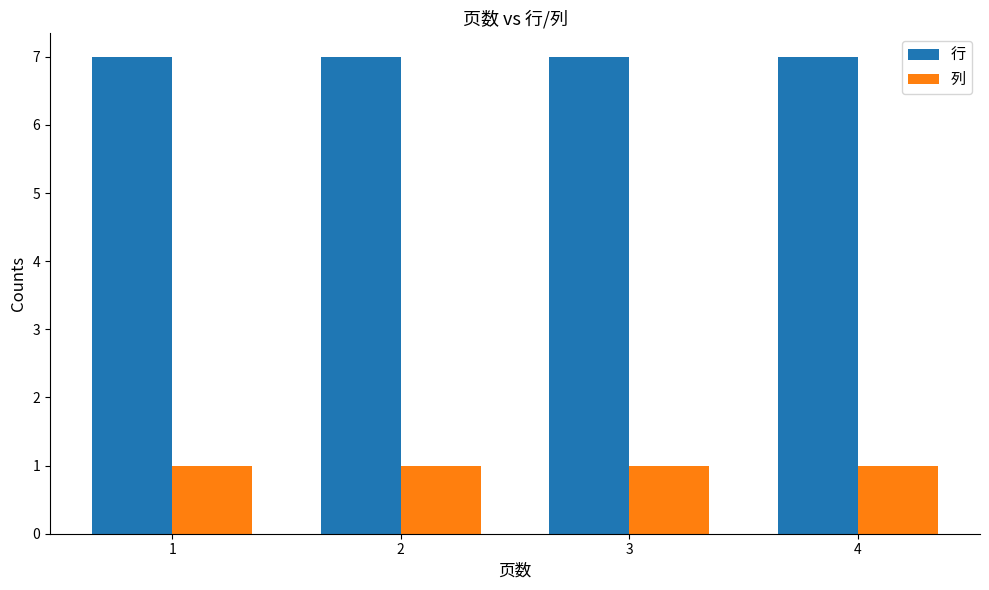

The value of 列 at 4 is 1. True or false?

True